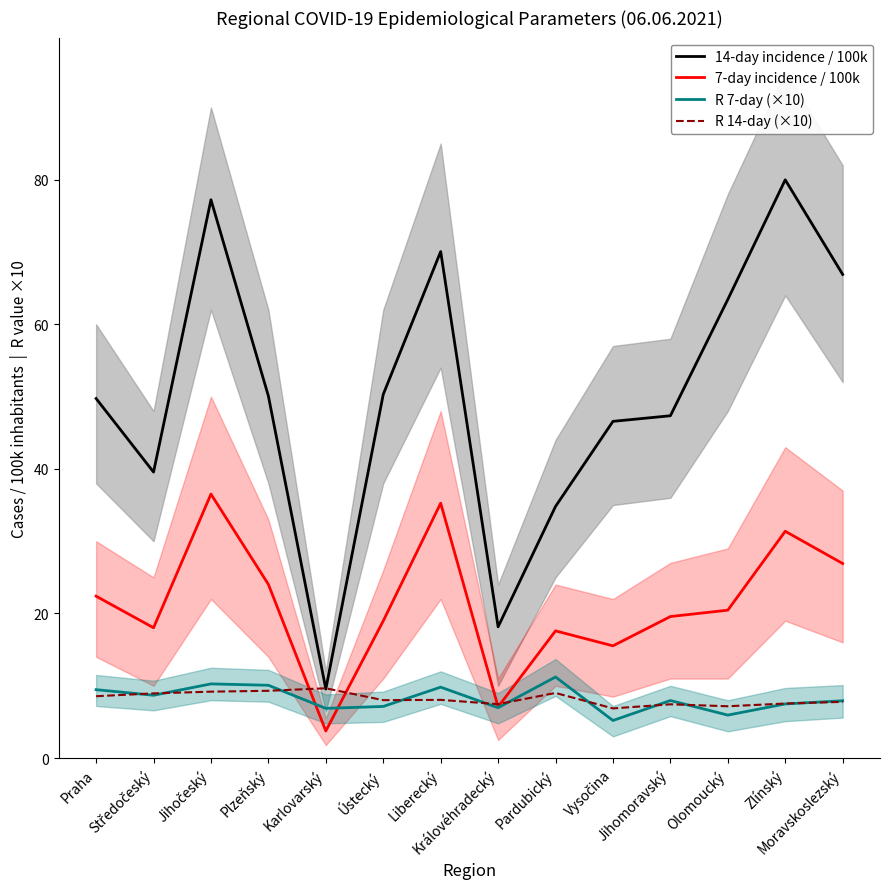

At which category does R 14-day (×10) reach its first local valley?

Ústecký